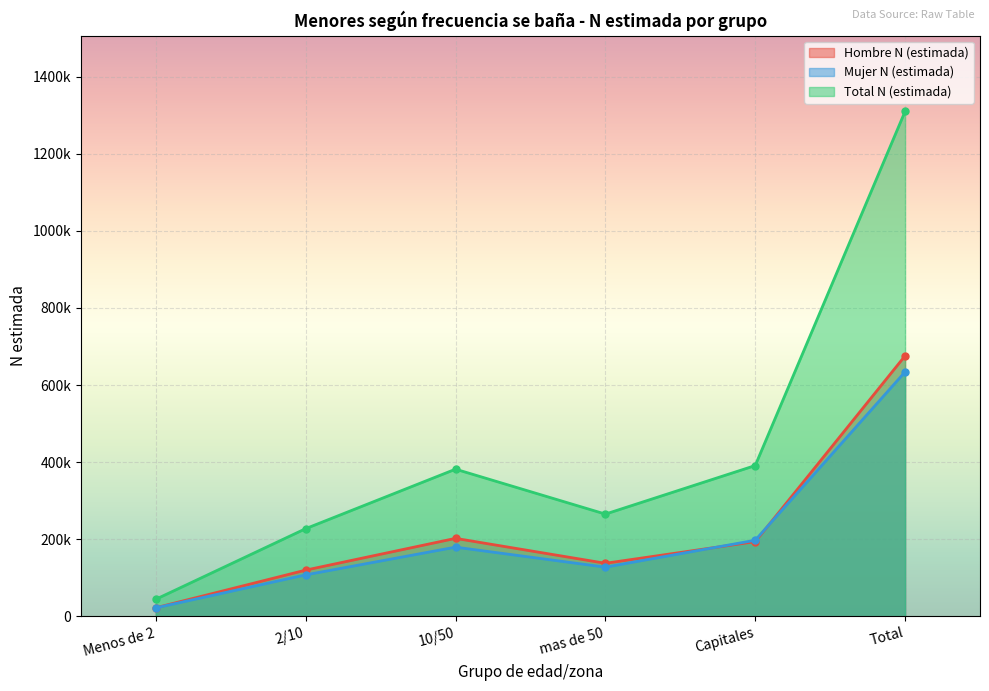

In Hombre N (estimada), how many points are higher than both neighbors (excluding endpoints)?

1